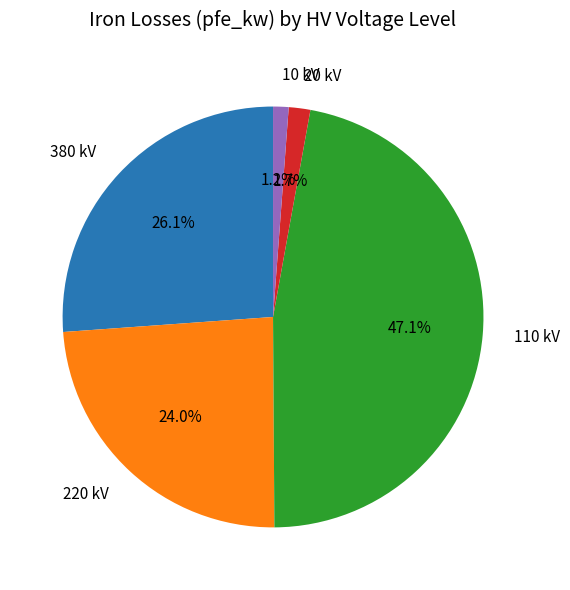

How many slices are in this pie chart?

5